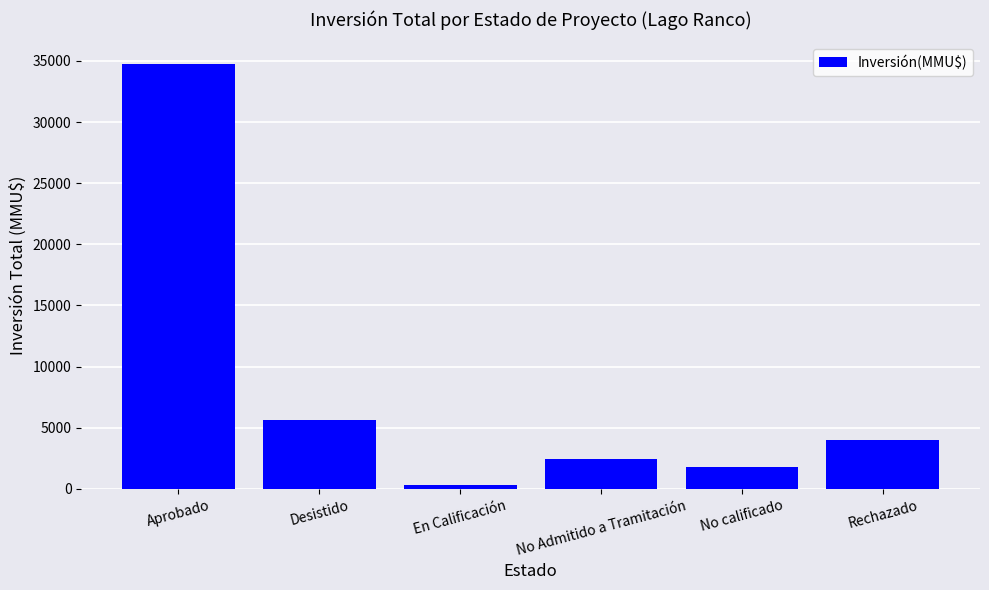

Reading right to left, list all the values displayed in this chart.

Rechazado=4000	No calificado=1800	No Admitido a Tramitación=2419	En Calificación=300	Desistido=5651	Aprobado=34779